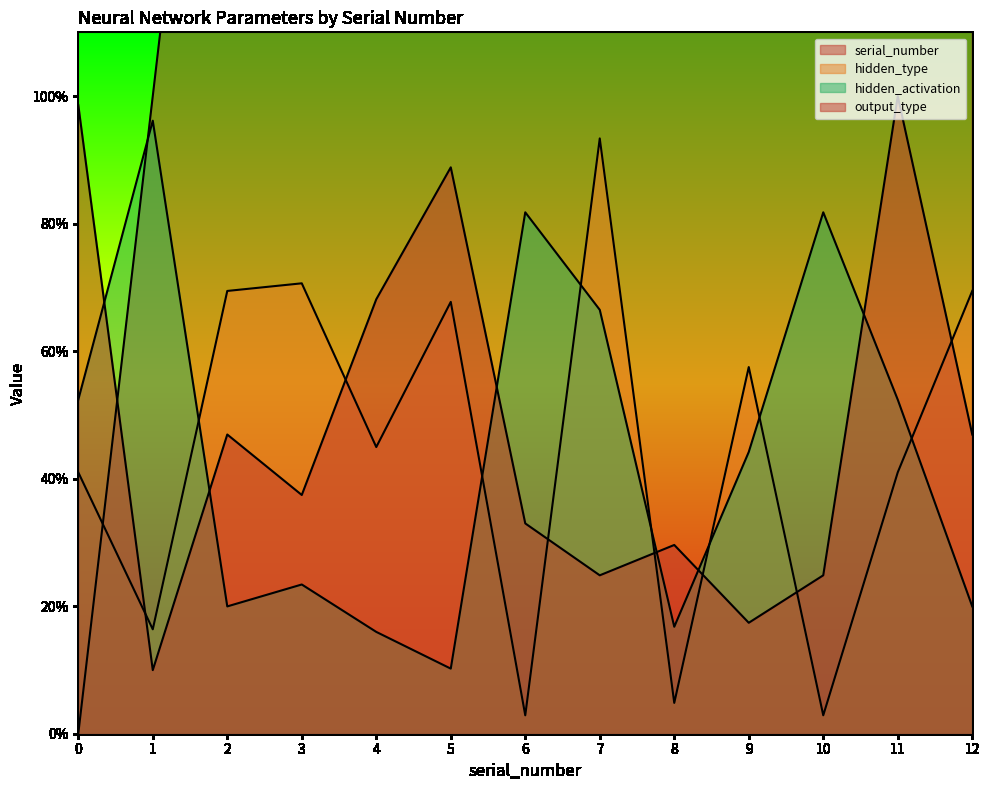

What is the value of the serial_number point at the 5th from the left?

4.0